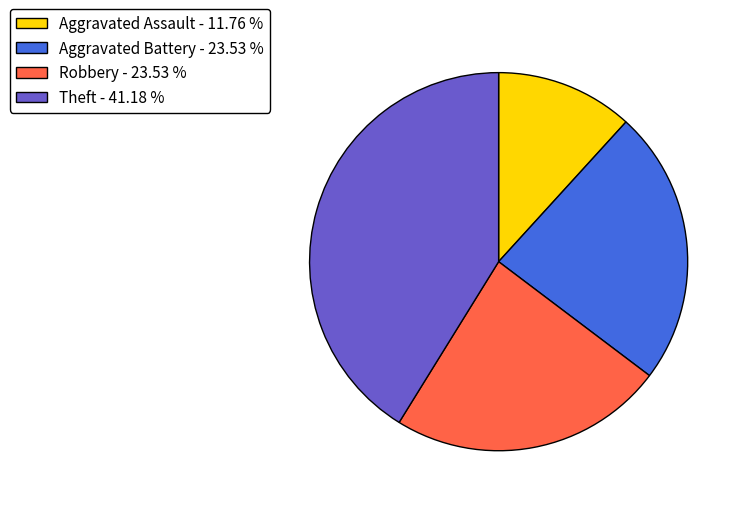

Combined, do Aggravated Battery - 23.53 % and Robbery - 23.53 % account for over 50%?

No